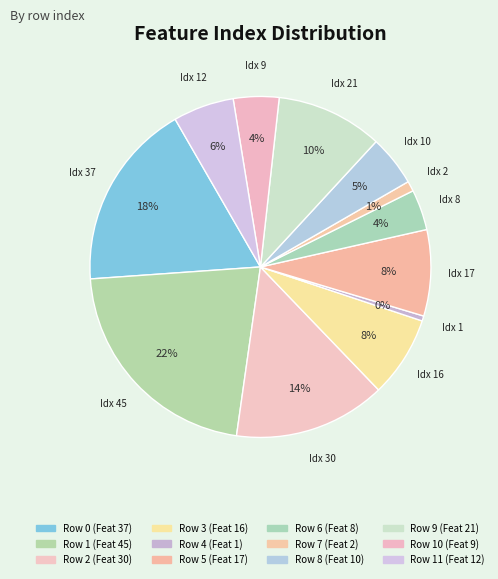

Is there a majority slice in this chart?

No